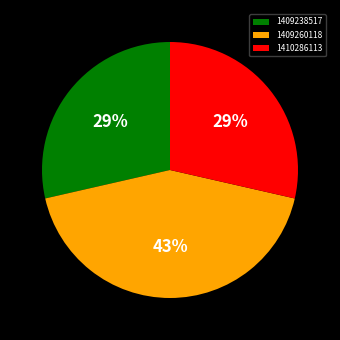

Does any single category account for the majority?

No